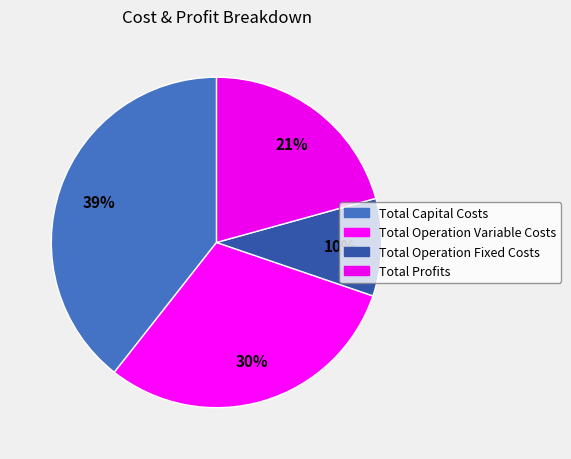

Is there any slice that represents more than half of the pie?

No